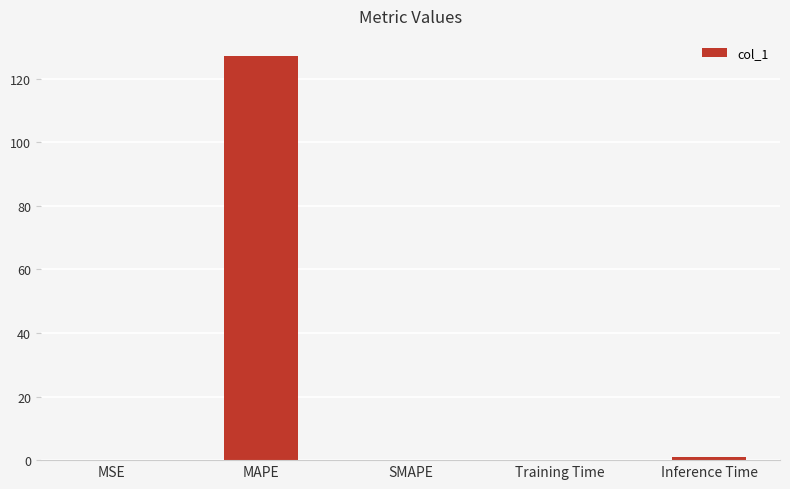

Which label corresponds to the largest value in the chart?

MAPE